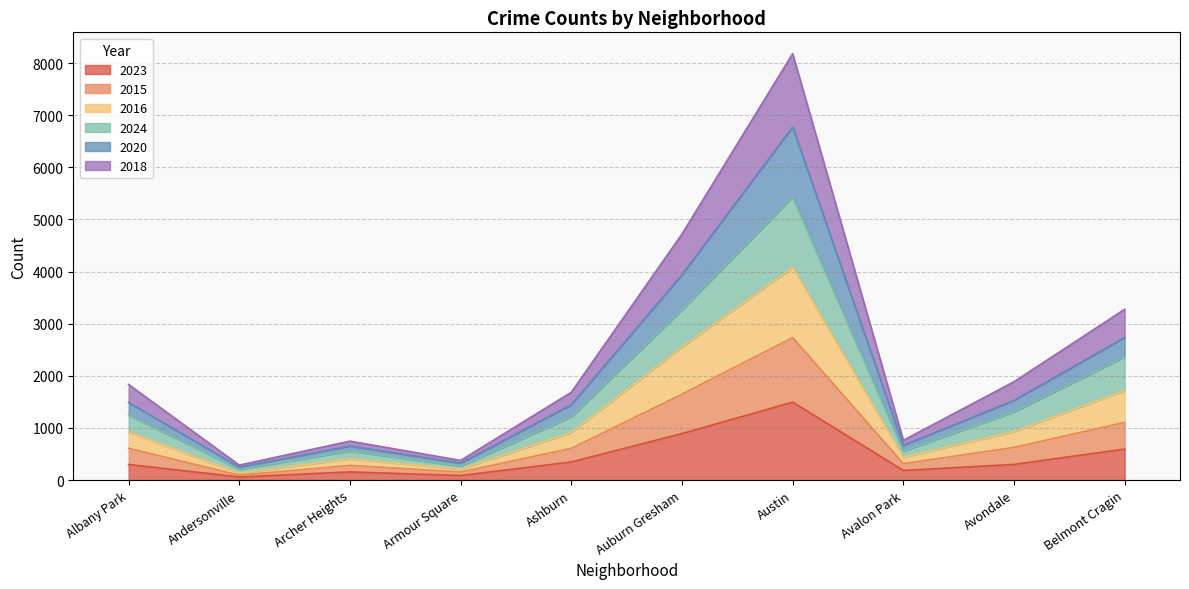

What is the spread (max minus min) of values at Archer Heights?

591